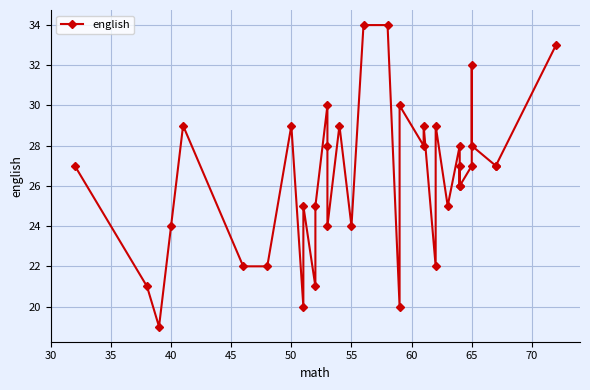

How many lines are shown in the chart?

1